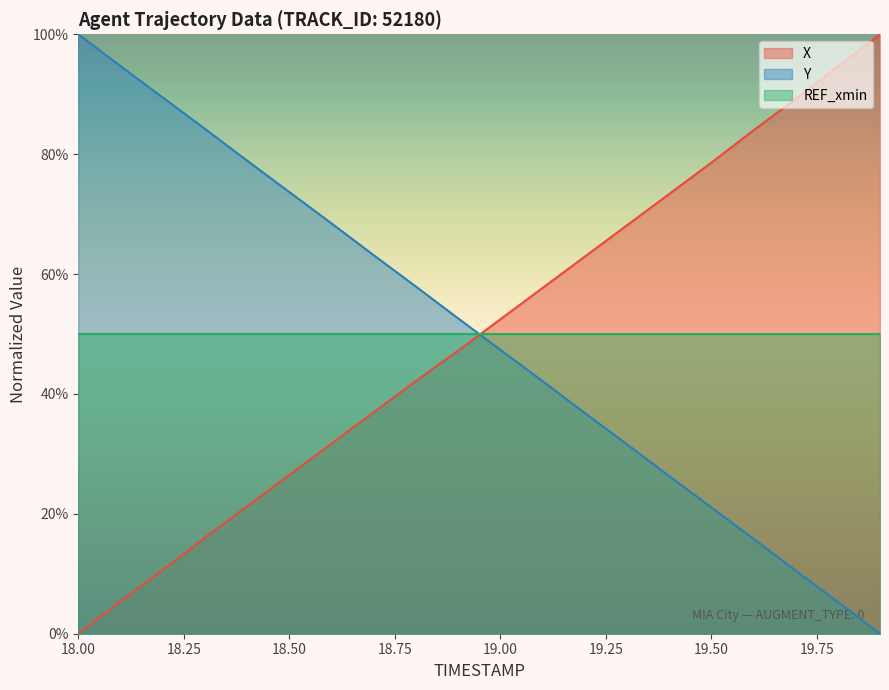

At how many categories does at least one series exceed 63?

15